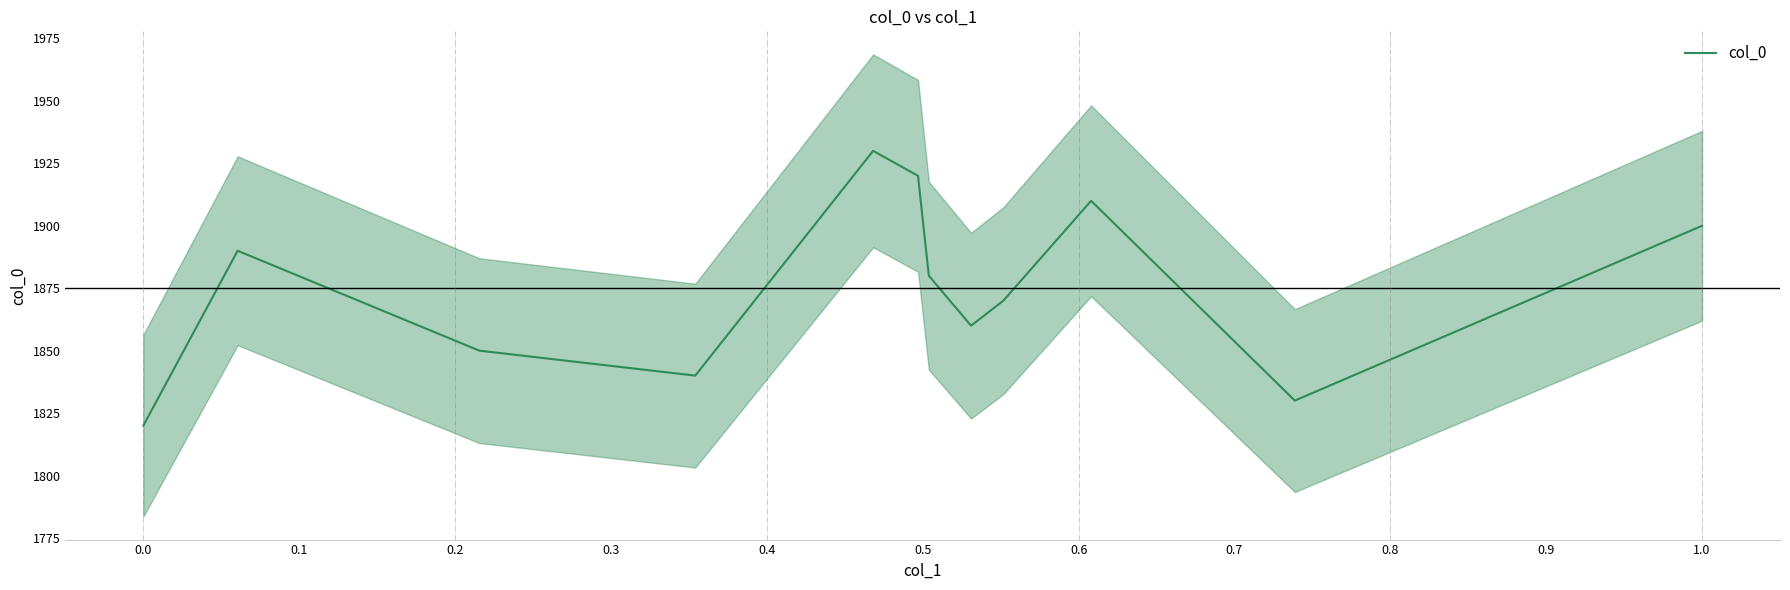

How many lines are shown in the chart?

1